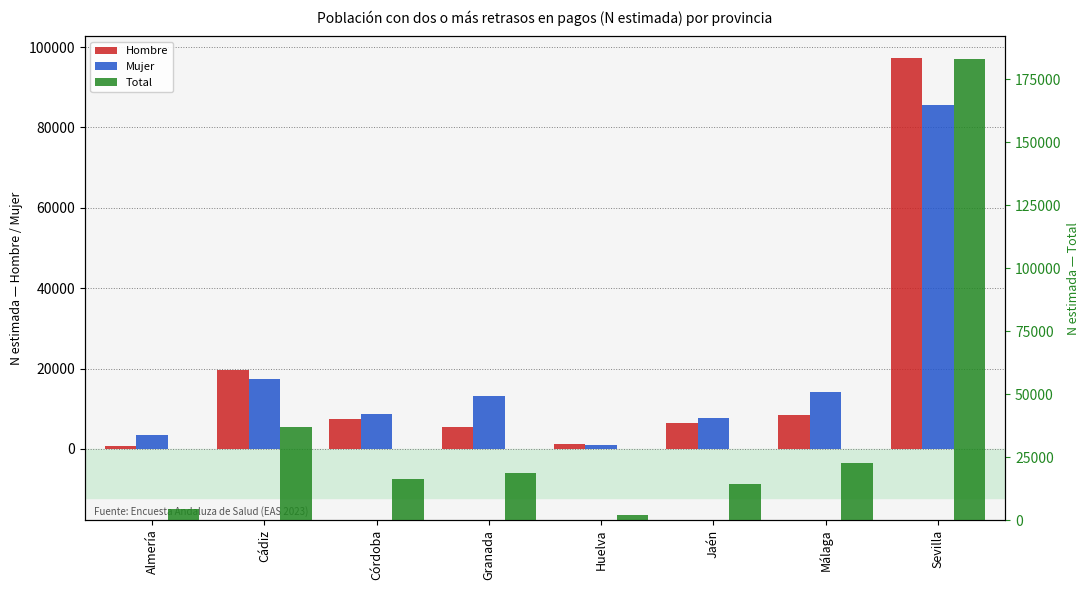

What position from the left is Córdoba?

3